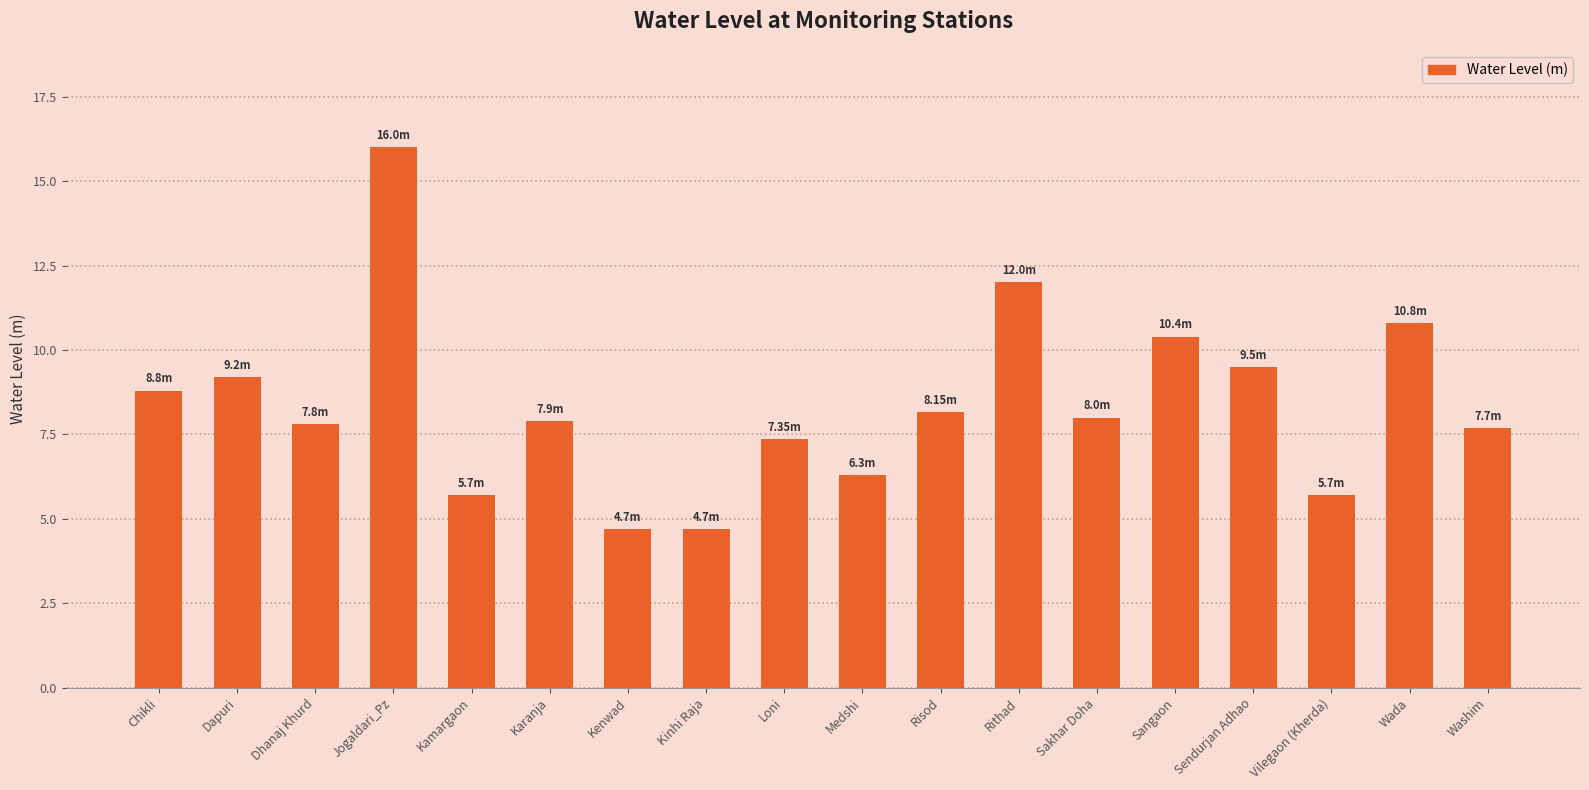

What is the difference between the maximum and second lowest values?

11.3